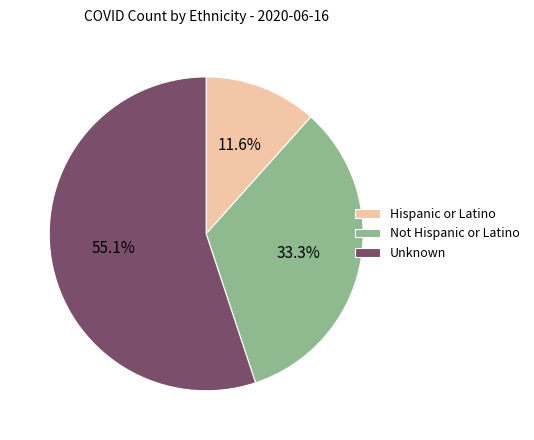

Which category accounts for the majority?

Unknown